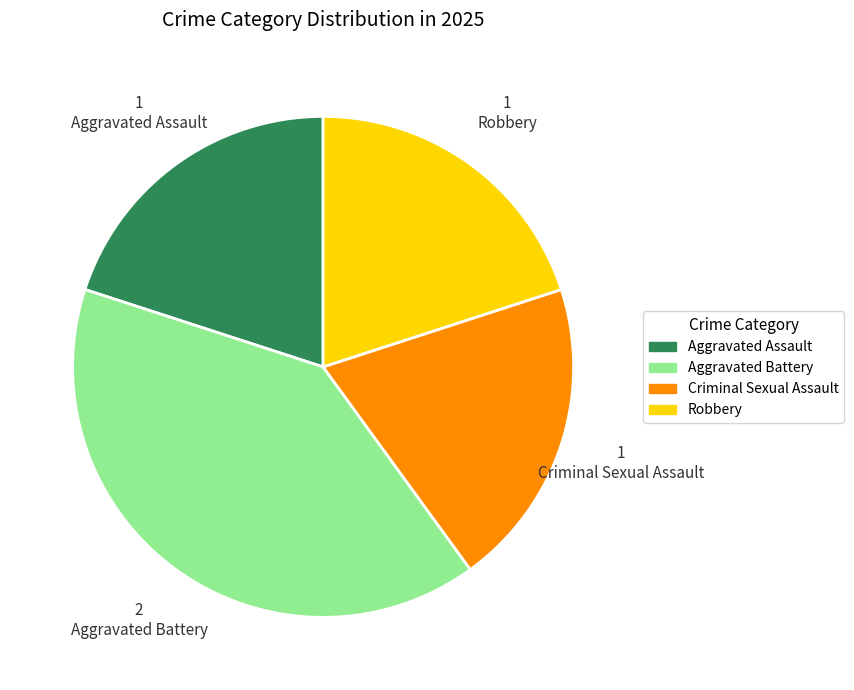

How many segments does this pie chart have?

4